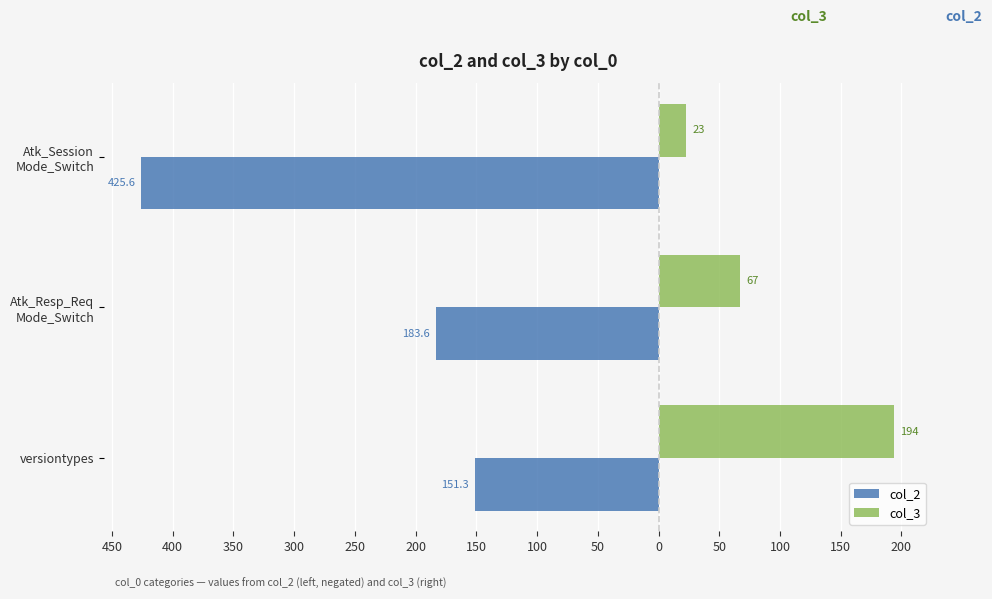

Reading right to left, what are all the values shown in this chart?

col_2: -425.6	-183.6	-151.3
col_3: 23.0	67.0	194.0